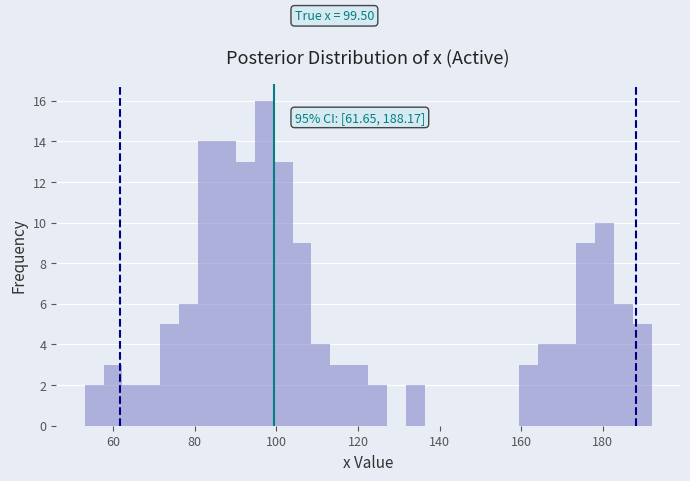

Around what value on the x-axis is the tallest bar? Give the approximate position of its centre, as read against the axis.

98